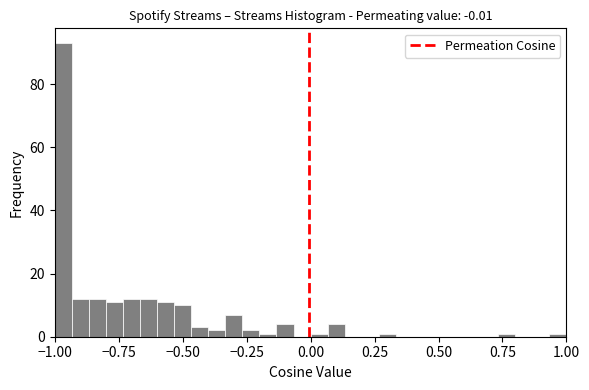

Around what value on the x-axis is the tallest bar? Give the approximate position of its centre, as read against the axis.

-0.95